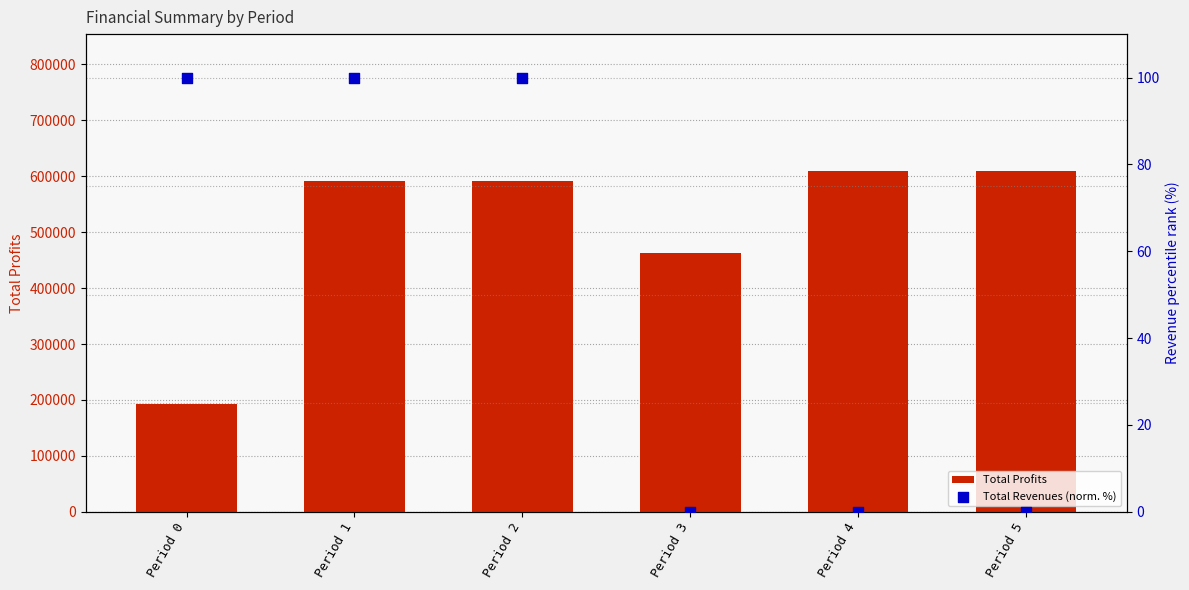

What are all the series names shown in the legend?

Total Profits, Total Revenues (normalized %)